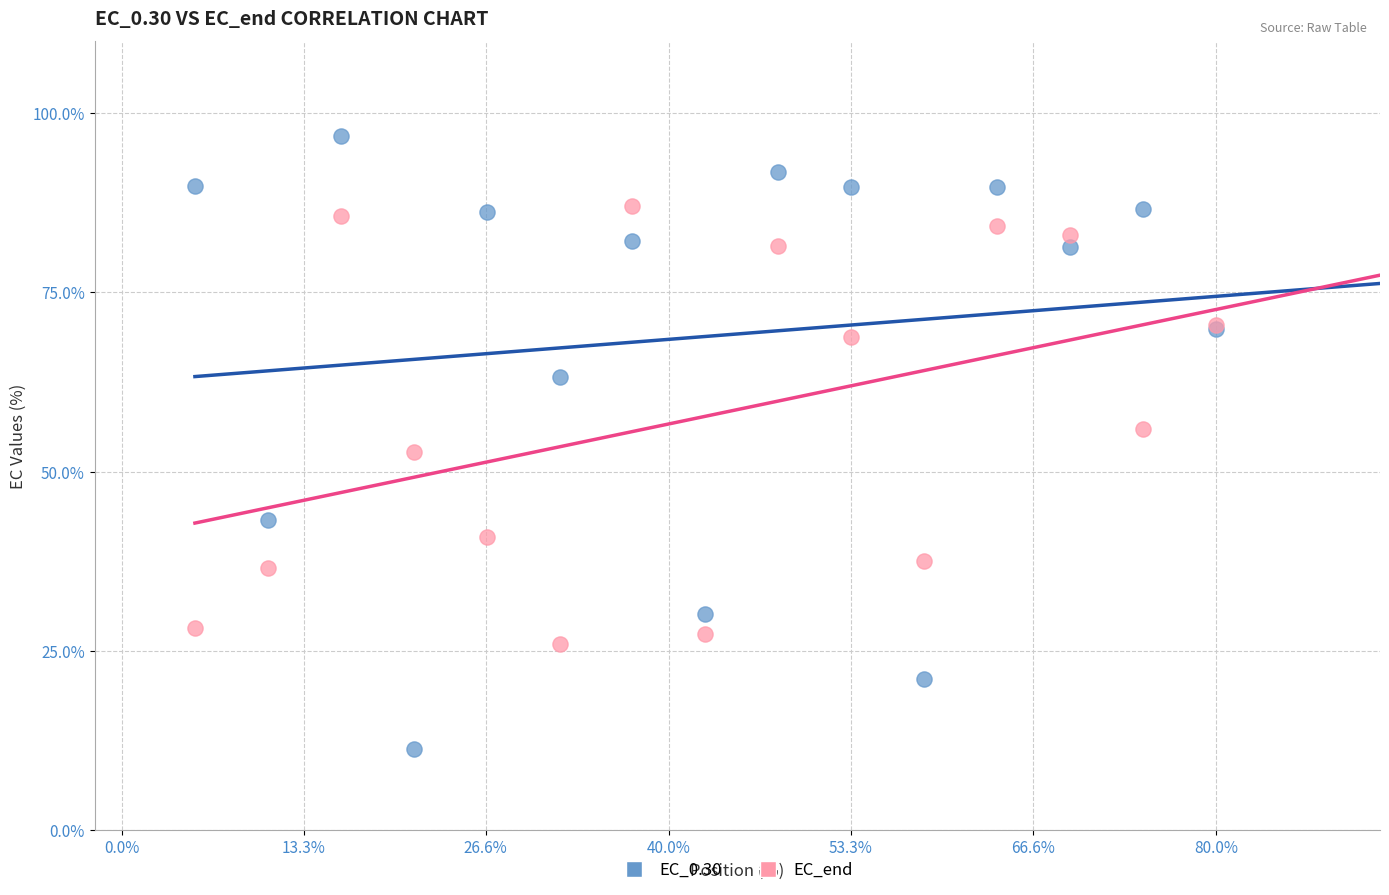

Which series reaches the minimum Y coordinate?

EC_0.30